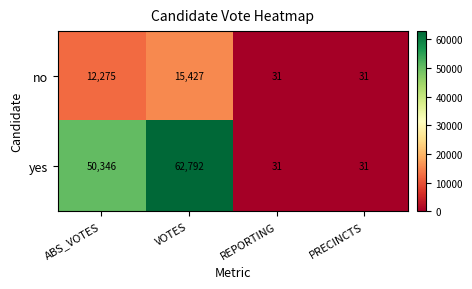

What is the greatest value displayed?

62792